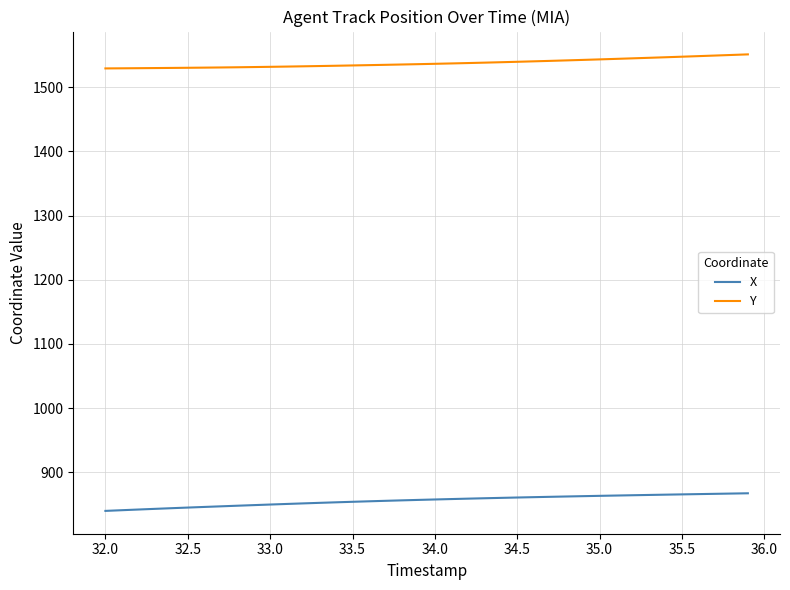

What is the smallest value displayed?

840.1